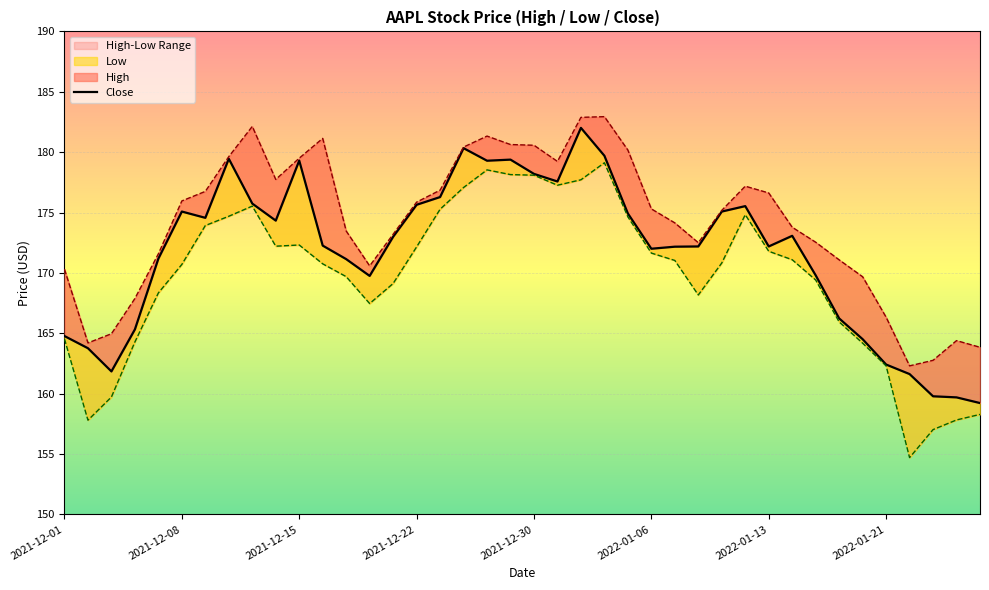

What is the sum of all Close values?

6870.3